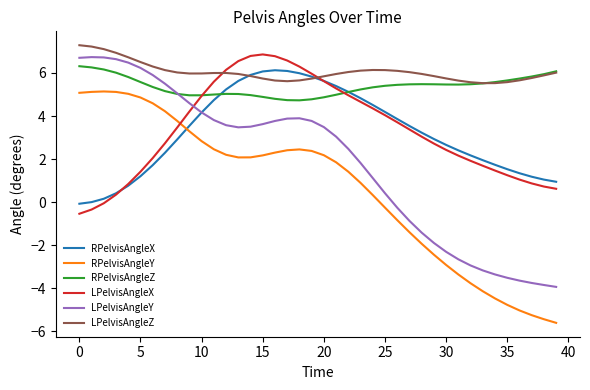

How many negative values does the LPelvisAngleY series have?

14